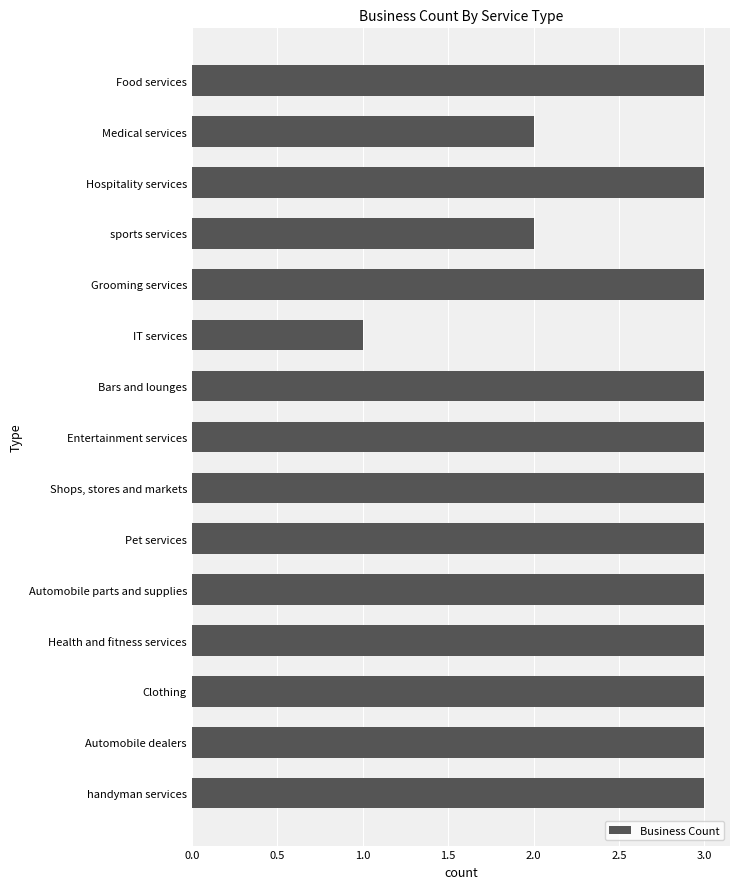

Are the bars horizontal?

Yes